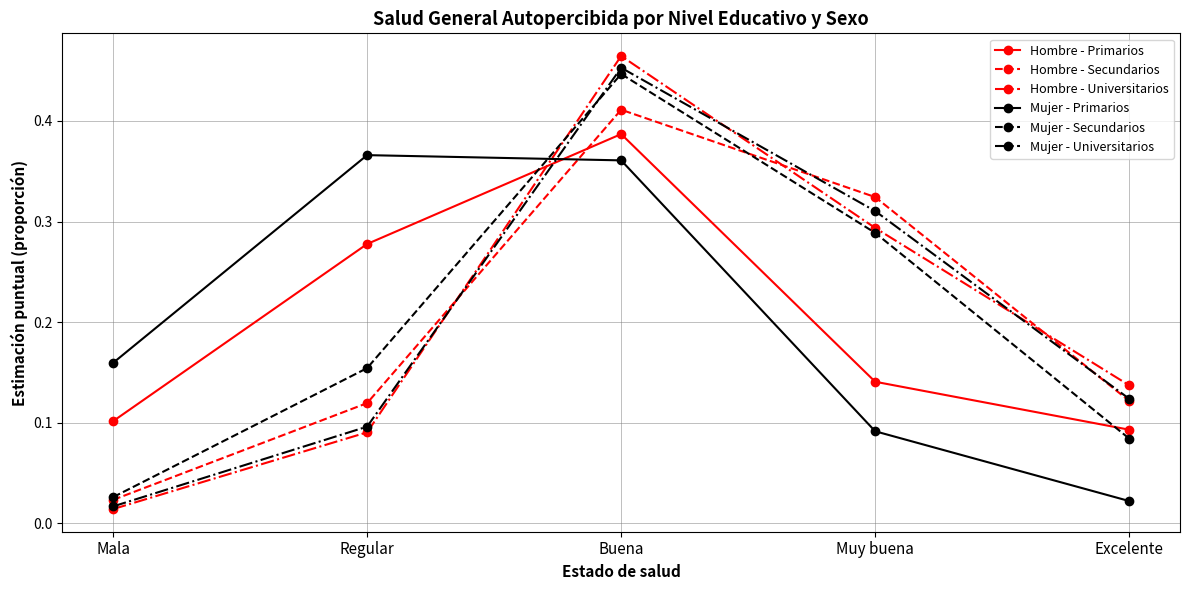

In Mujer - Primarios, how many points are higher than both neighbors (excluding endpoints)?

1